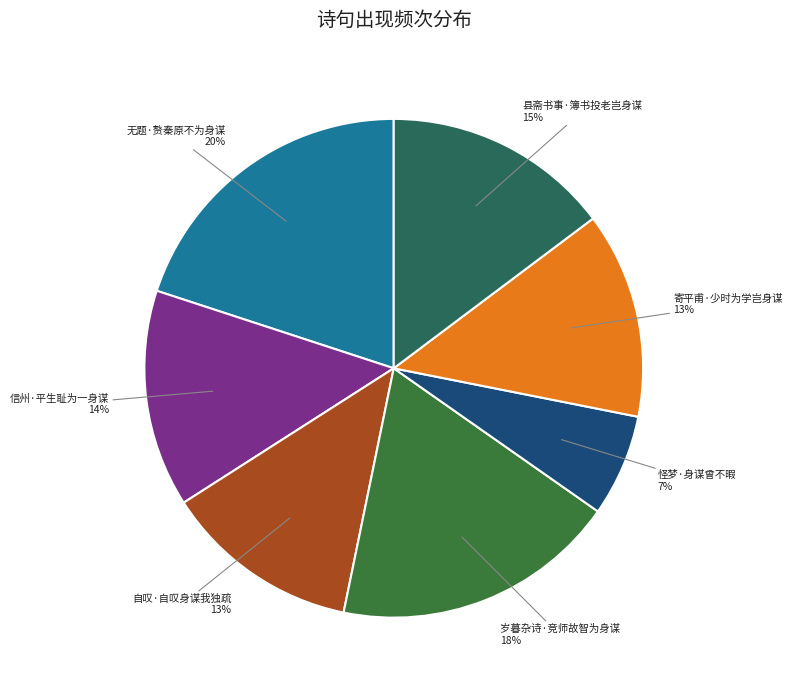

Which has a higher value, 县斋书事·簿书投老岂身谋 or 自叹·自叹身谋我独疏?

县斋书事·簿书投老岂身谋